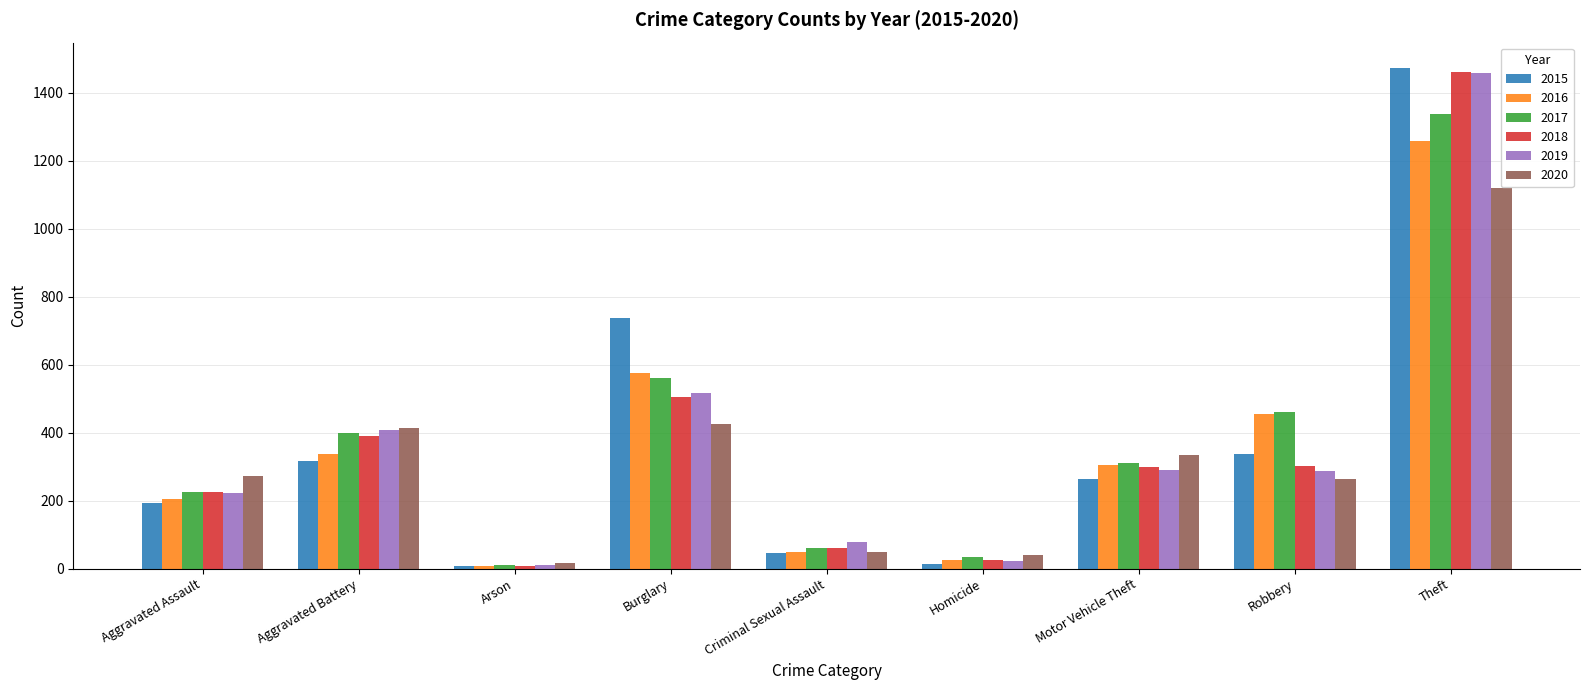

How many bars are there in each group?

6